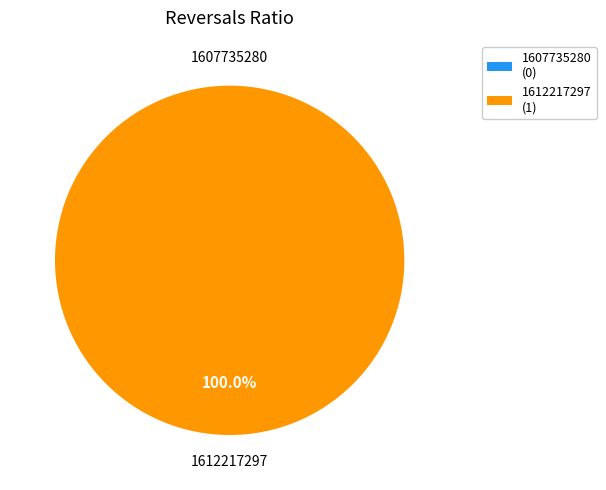

Between 1612217297 and 1607735280, which is larger?

1612217297